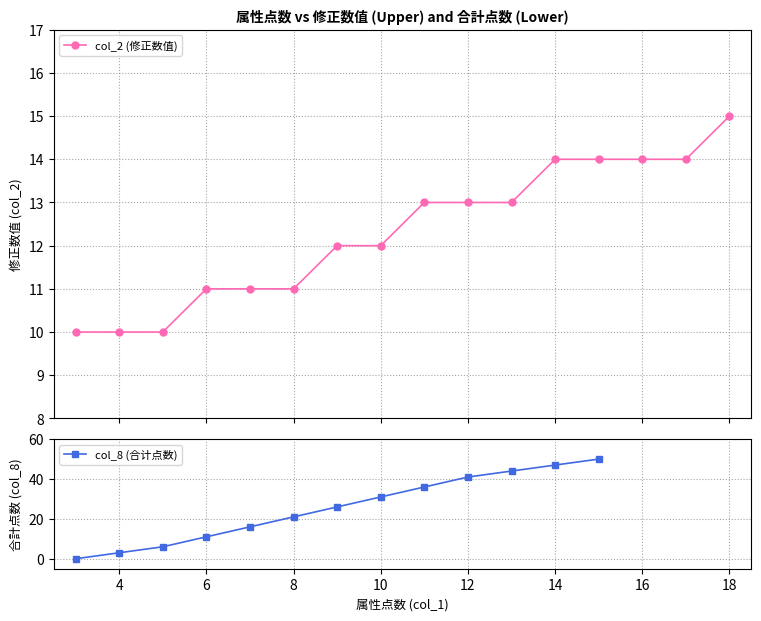

What is the sum of all values?

197